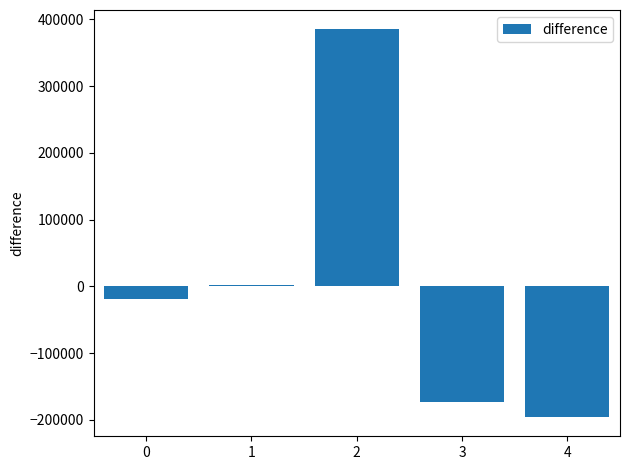

Count the number of values greater than -18462.

2